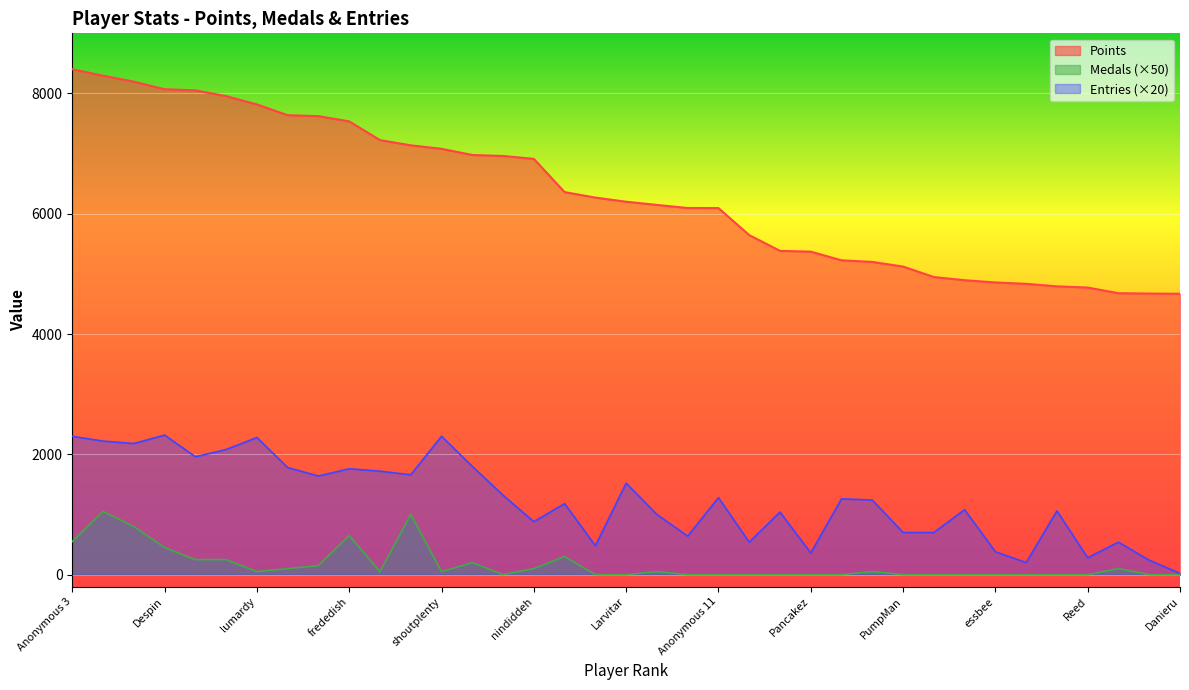

Which series changed the most between Inkstar and Danieru?

Points